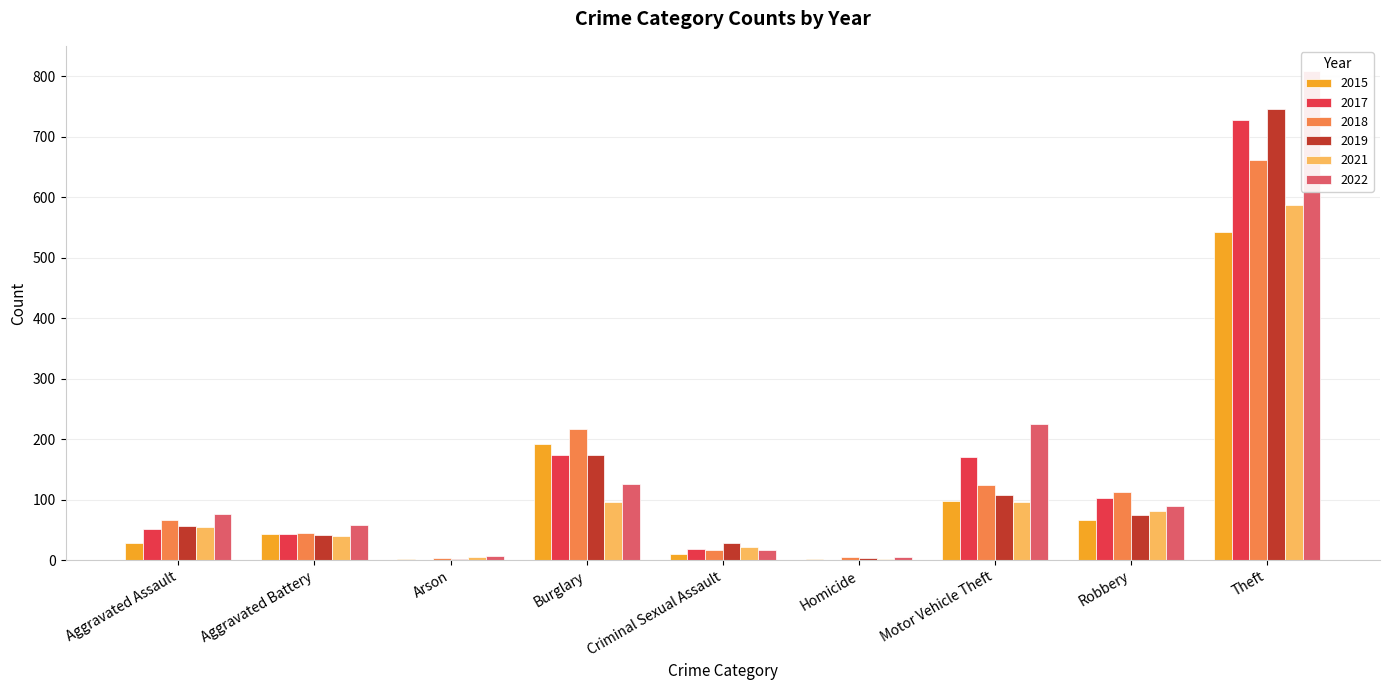

Does the chart contain any negative values?

No